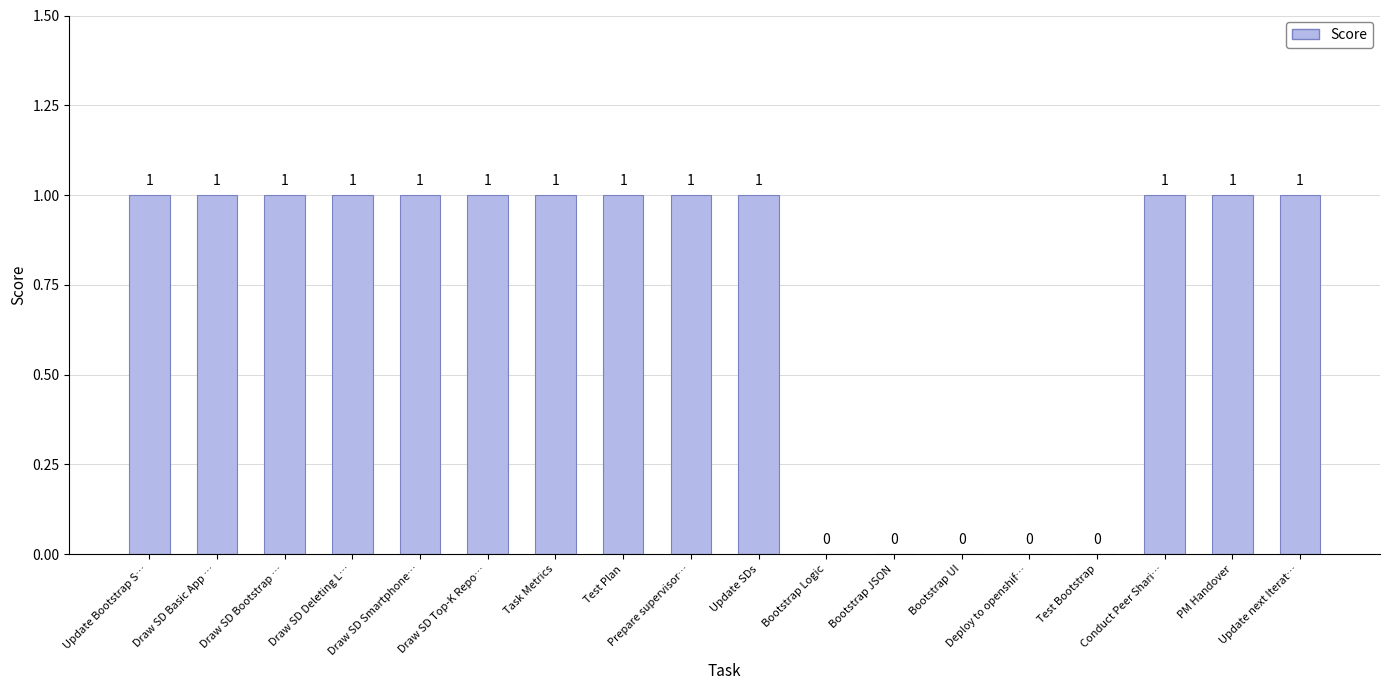

Reading left to right, list all the values displayed in this chart.

Update Bootstrap S…=1	Draw SD Basic App …=1	Draw SD Bootstrap …=1	Draw SD Deleting L…=1	Draw SD Smartphone…=1	Draw SD Top-K Repo…=1	Task Metrics=1	Test Plan=1	Prepare supervisor…=1	Update SDs=1	Bootstrap Logic=0	Bootstrap JSON=0	Bootstrap UI=0	Deploy to openshif…=0	Test Bootstrap=0	Conduct Peer Shari…=1	PM Handover=1	Update next Iterat…=1